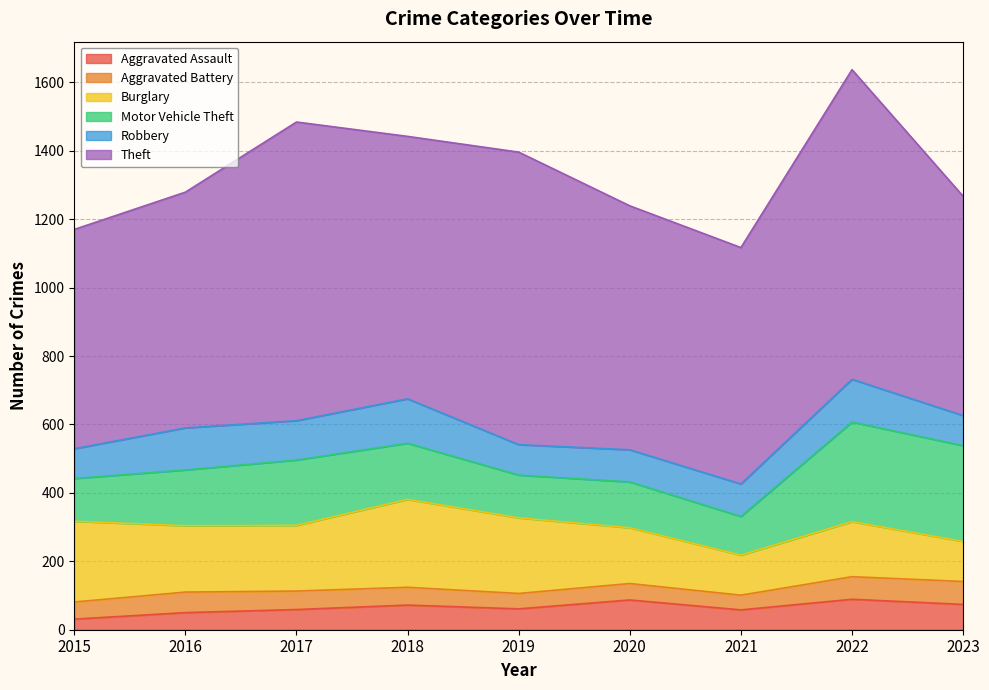

What is the difference between the second highest and minimum values in the Burglary series?

119